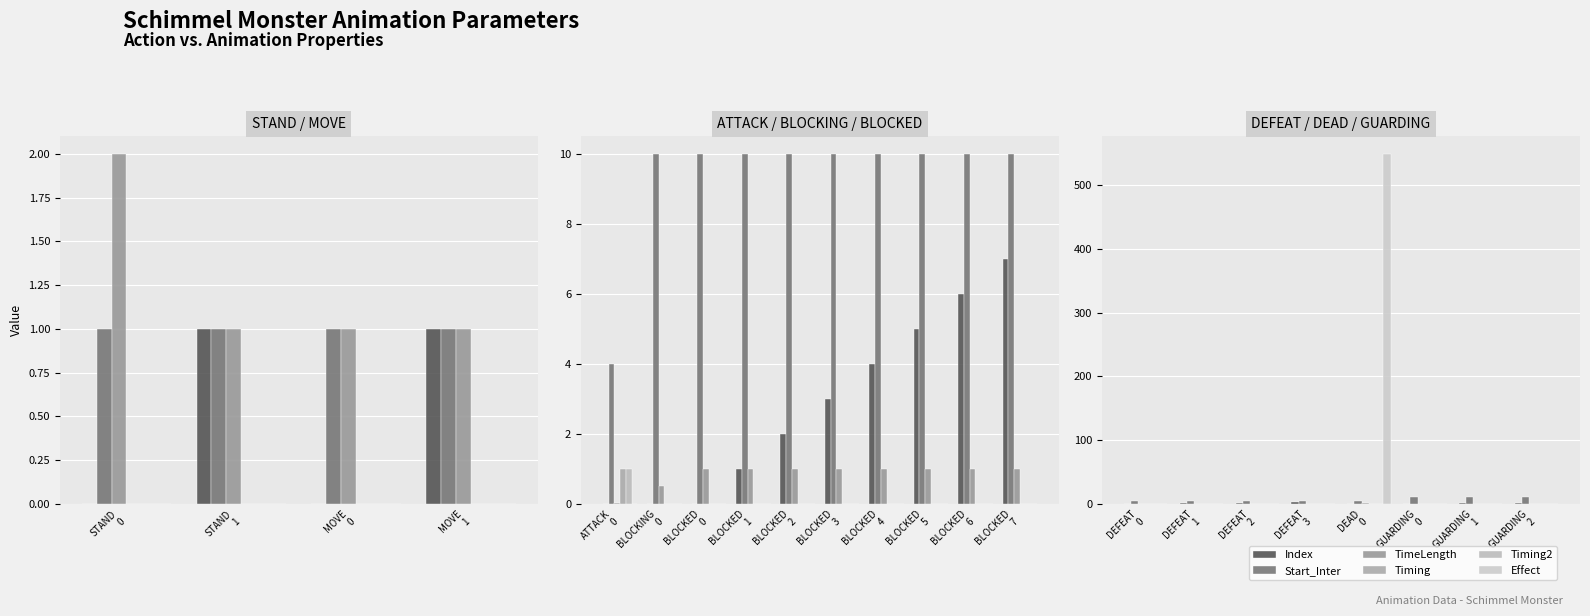

Rank the series at GUARDING 1 from highest to lowest value.

Start_Inter, Index, TimeLength, Timing, Timing2, Effect